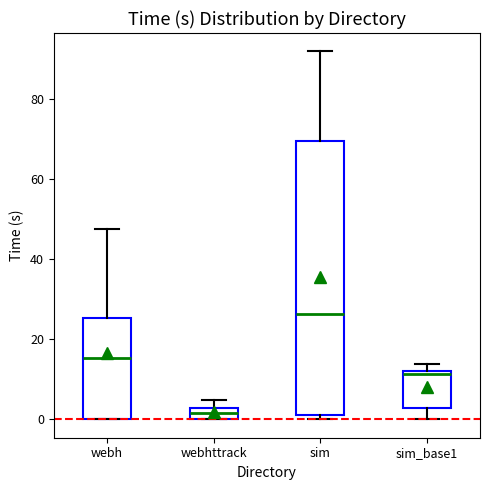

Comparing the boxes themselves (not the whiskers), which one is the tallest?

sim